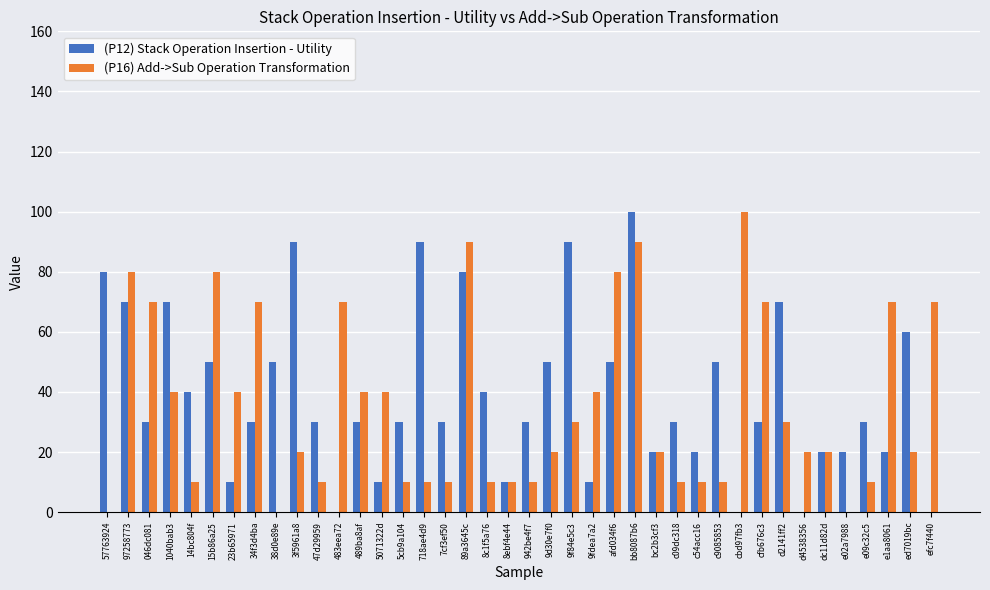

What is the total value across all series at 57763924?

80